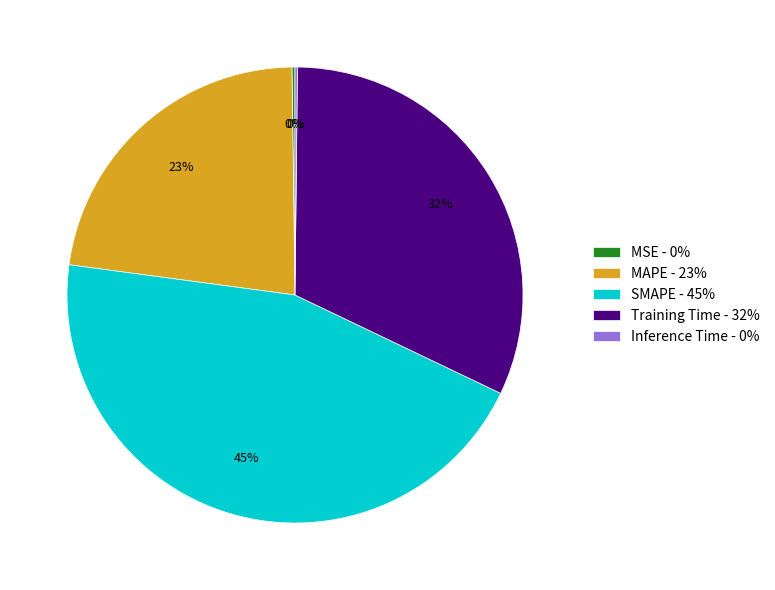

What percentage is the Training Time - 32% slice, to the nearest percent?

32%